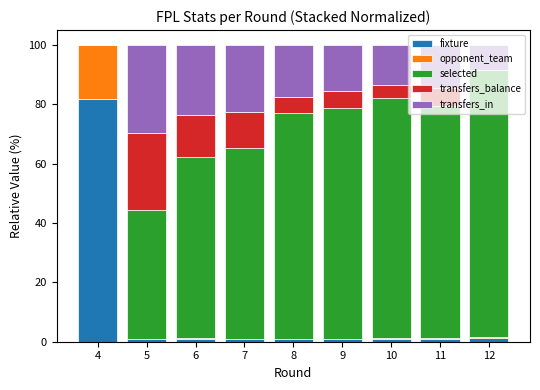

Reading left to right, extract all data points from this chart.

fixture: 81.8	0.9	0.9	0.8	1.0	0.9	1.1	1.0	1.4
opponent_team: 18.2	0.2	0.2	0.2	0.0	0.0	0.2	0.2	0.2
selected: 0.0	43.3	61.2	64.2	75.9	77.7	80.9	78.4	94.5
transfers_balance: 0.0	26.0	14.0	12.1	5.3	5.9	4.4	6.1	-4.4
transfers_in: 0.0	29.7	23.7	22.7	17.7	15.5	13.4	14.4	8.4